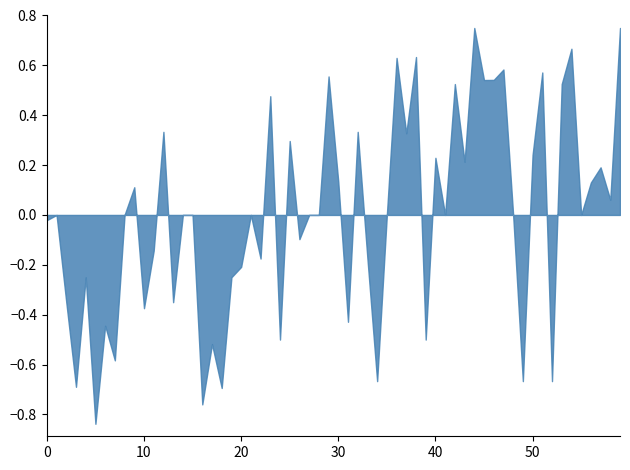

What is the difference between the maximum and minimum values?

1.6